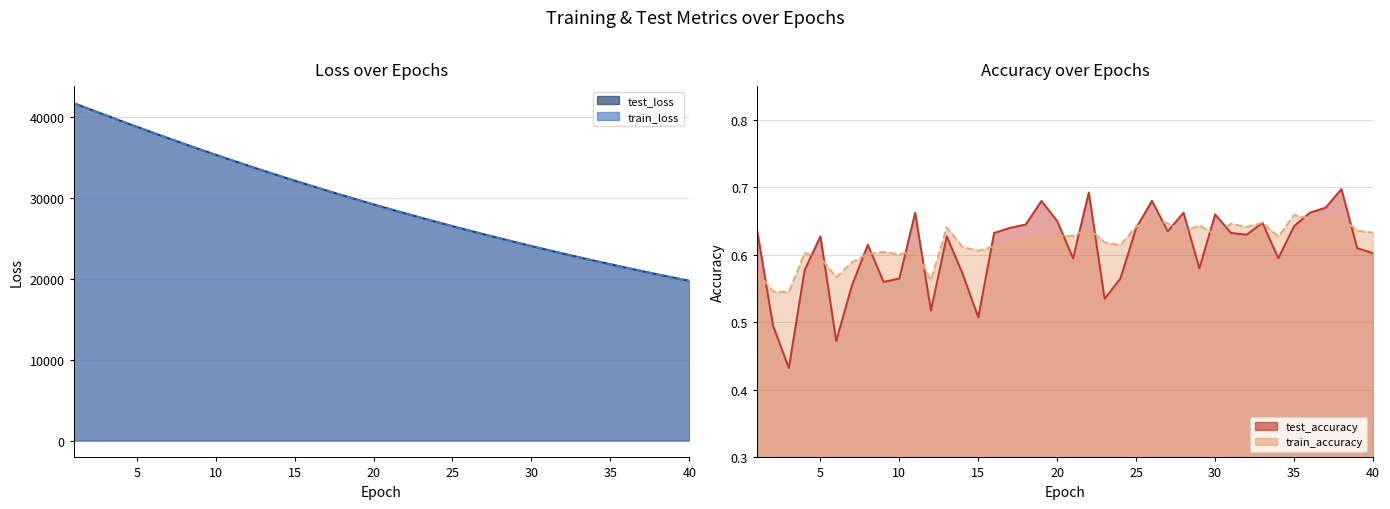

What is the maximum value shown in the chart?

41782.5